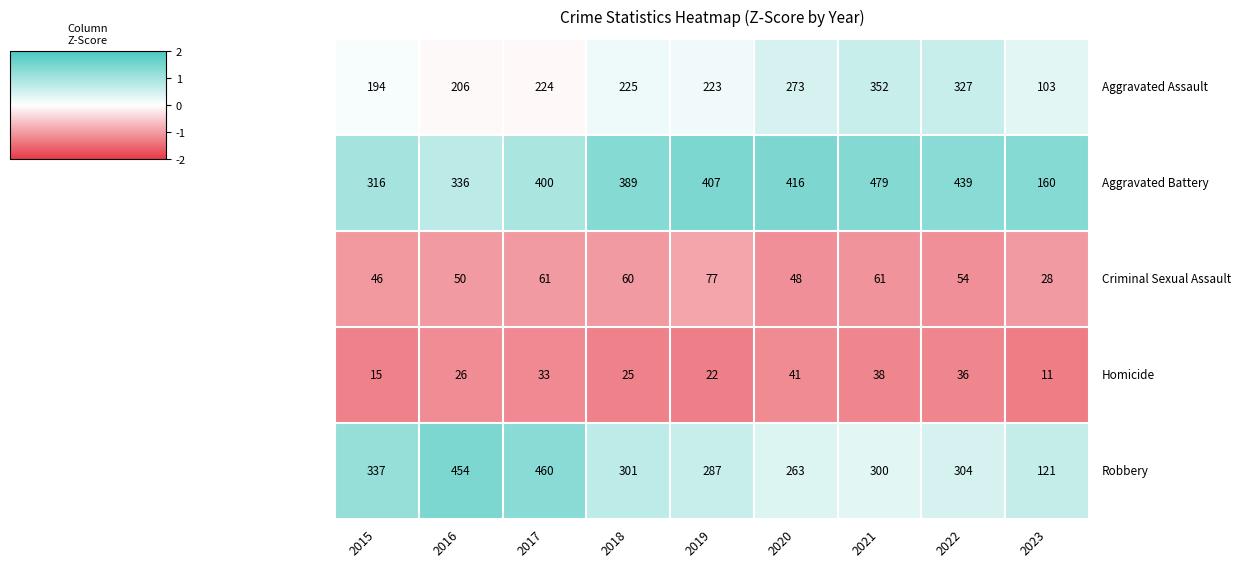

At how many categories does at least one series exceed 273?

8